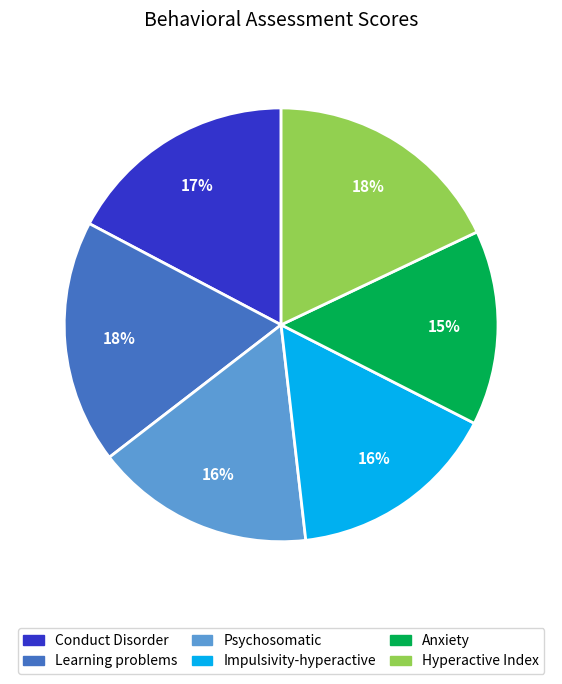

How many segments does this pie chart have?

6